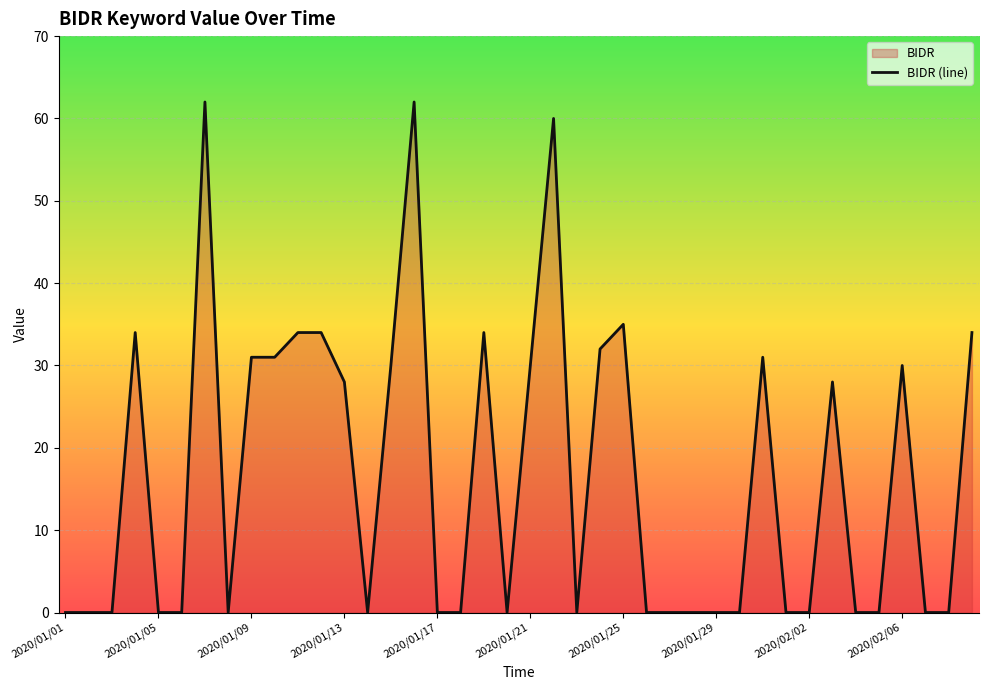

What is the difference between the maximum and minimum values?

62